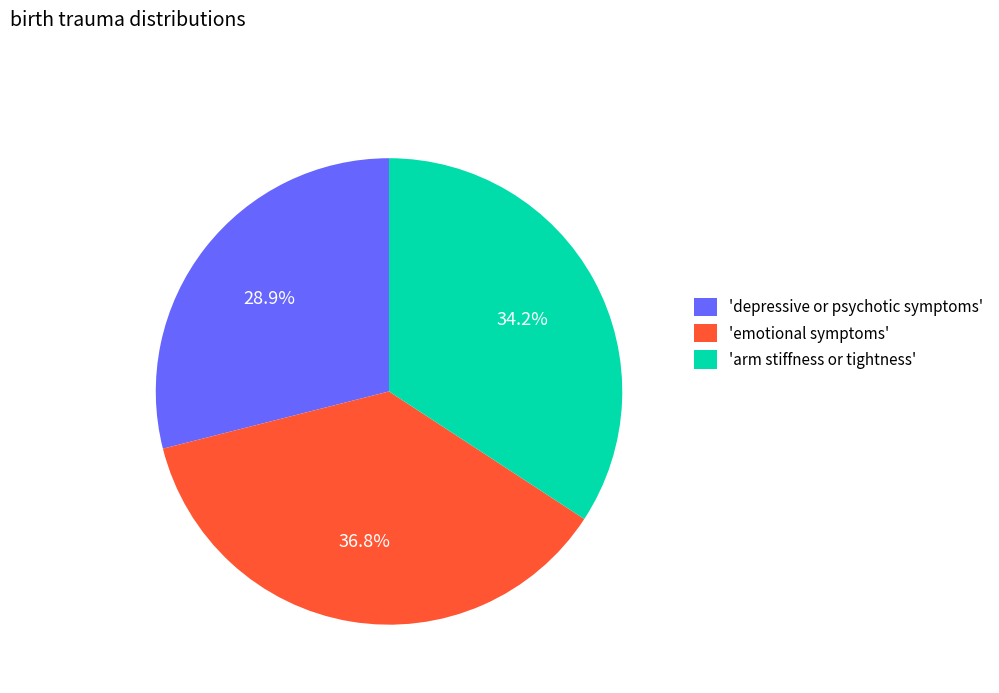

Which slice is the largest?

'emotional symptoms'